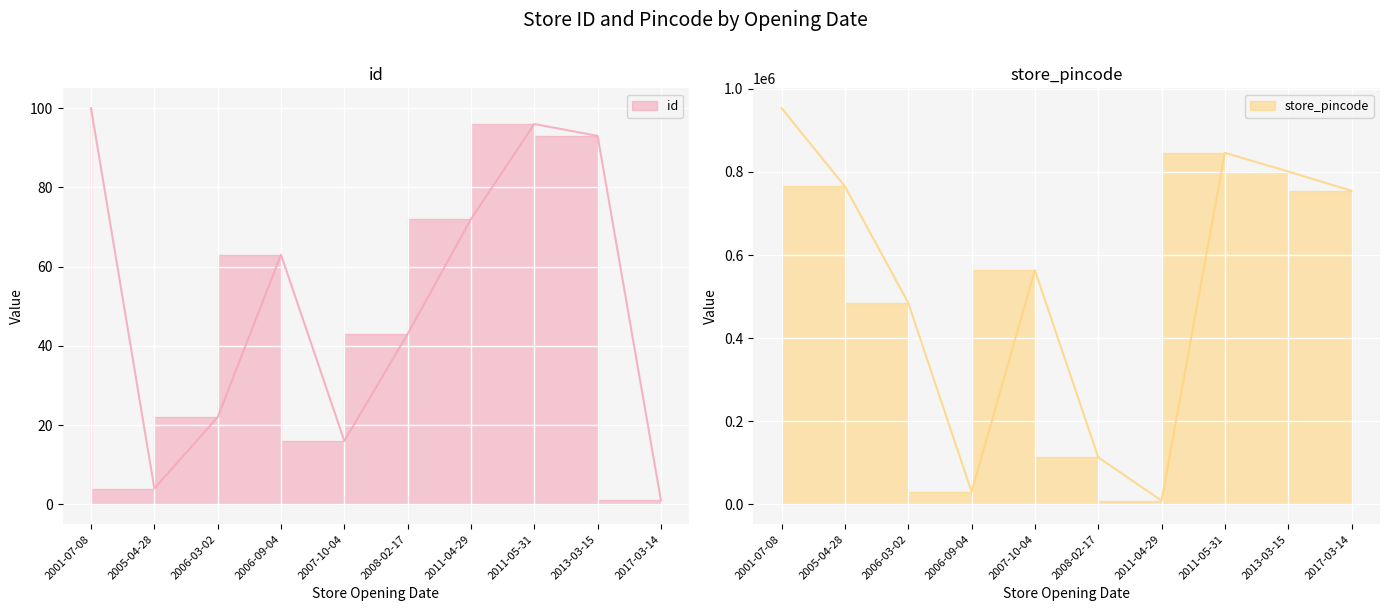

Reading left to right, list all the values displayed in this chart.

id: 2006-09-04=63	2001-07-08=100	2005-04-28=4	2017-03-14=1	2006-03-02=22	2011-05-31=96	2011-04-29=72	2007-10-04=16	2013-03-15=93	2008-02-17=43
store_pincode: 2006-09-04=30201	2001-07-08=953499	2005-04-28=765194	2017-03-14=754641	2006-03-02=484963	2011-05-31=846032	2011-04-29=8943	2007-10-04=563657	2013-03-15=801031	2008-02-17=113242